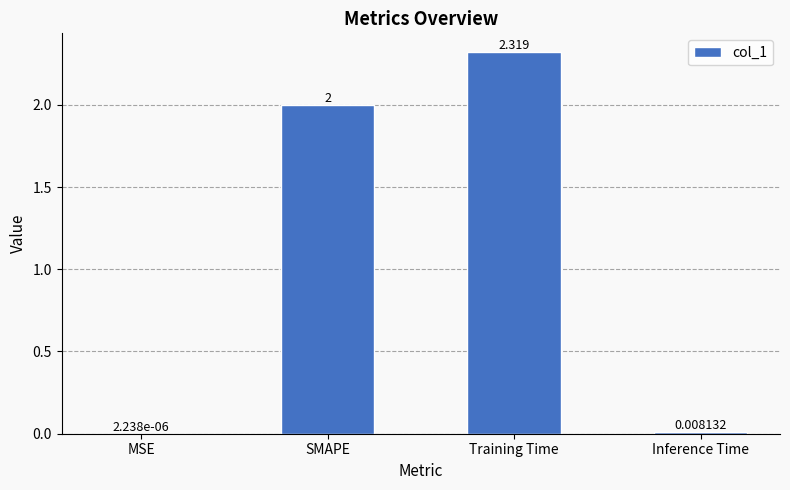

Where is the data nearest to the value 1?

Inference Time